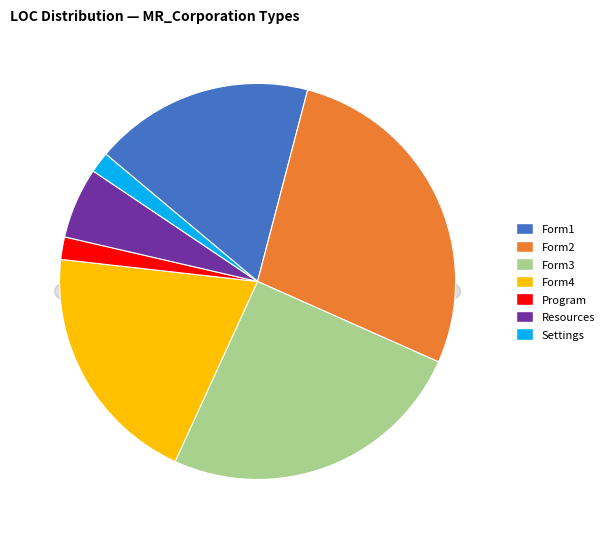

What portion of the pie excludes Program?

98.2%